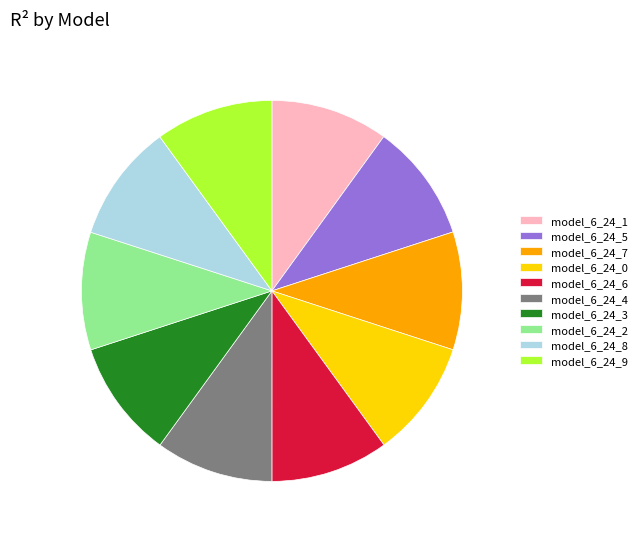

Does model_6_24_7 account for over 50% of the chart?

No